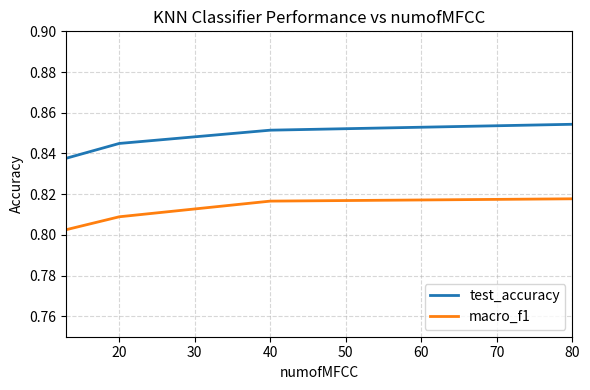

True or false: macro_f1 has more than 1 points higher than both neighbors.

False